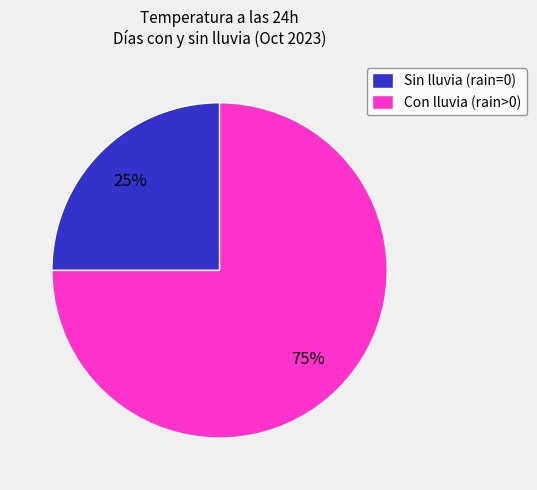

Which has a higher value, Sin lluvia (rain=0) or Con lluvia (rain>0)?

Con lluvia (rain>0)